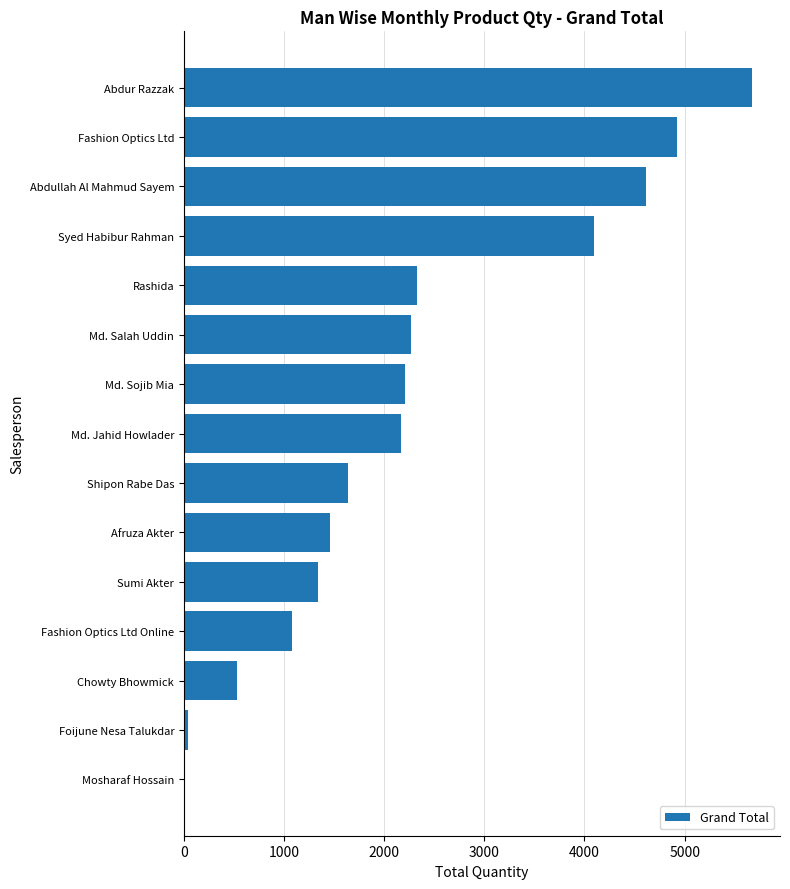

What is the ratio of the value at Md. Sojib Mia to the value at Abdullah Al Mahmud Sayem?

0.5